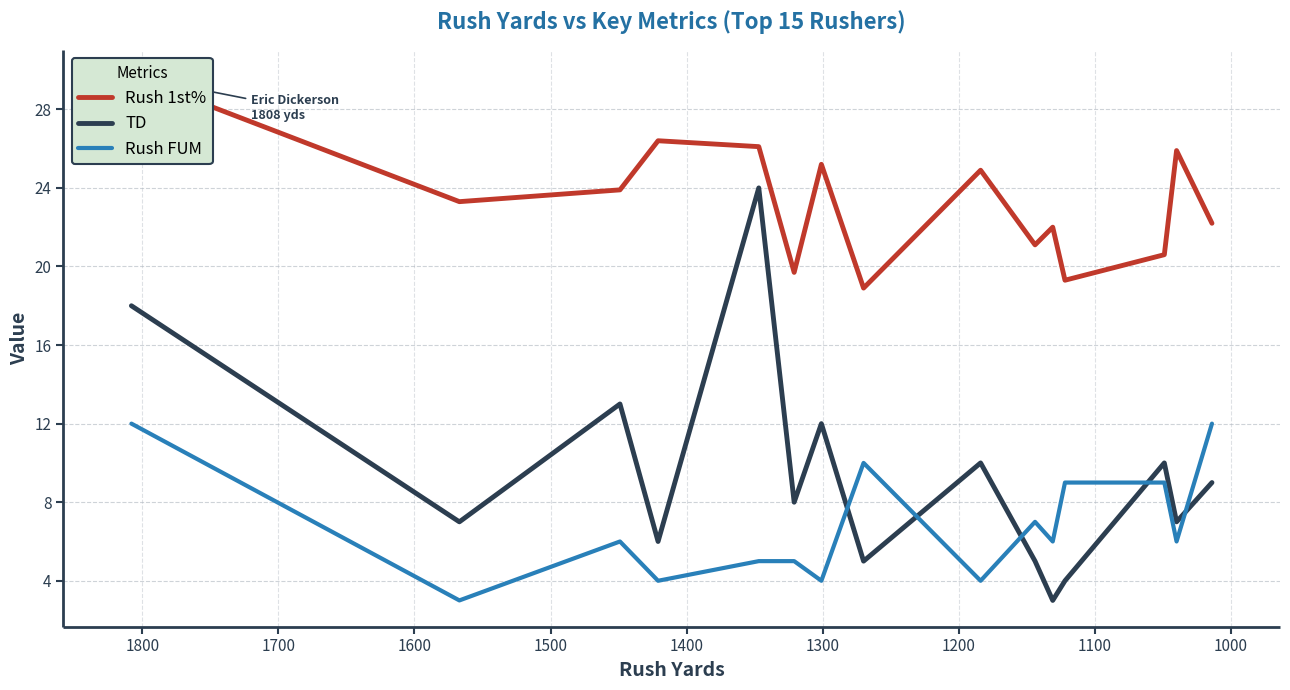

What is the average value of the TD series?

9.4